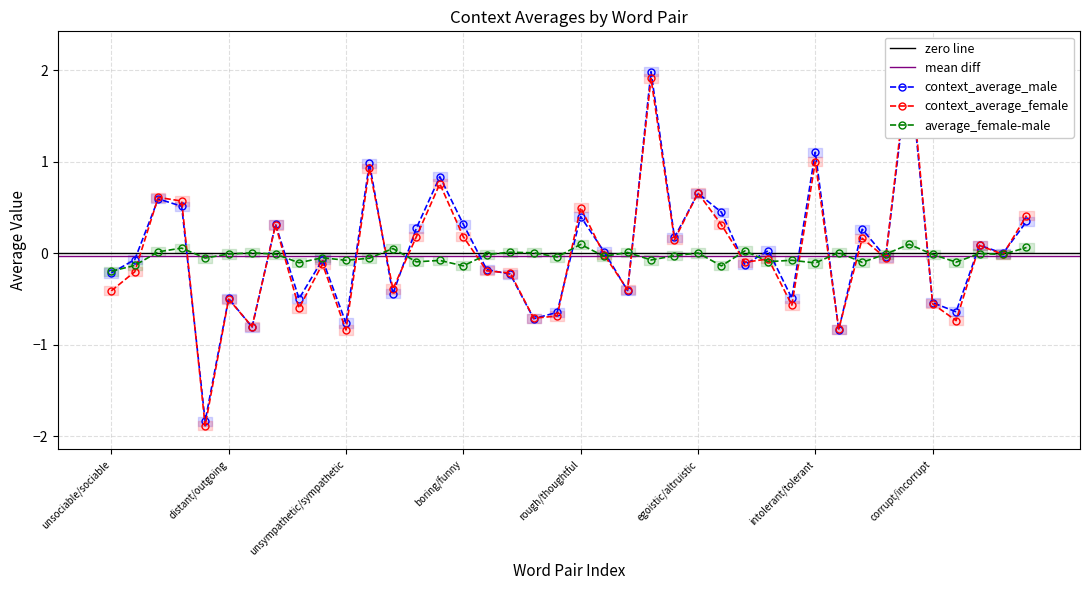

In average_female-male, how many points are higher than both neighbors (excluding endpoints)?

14